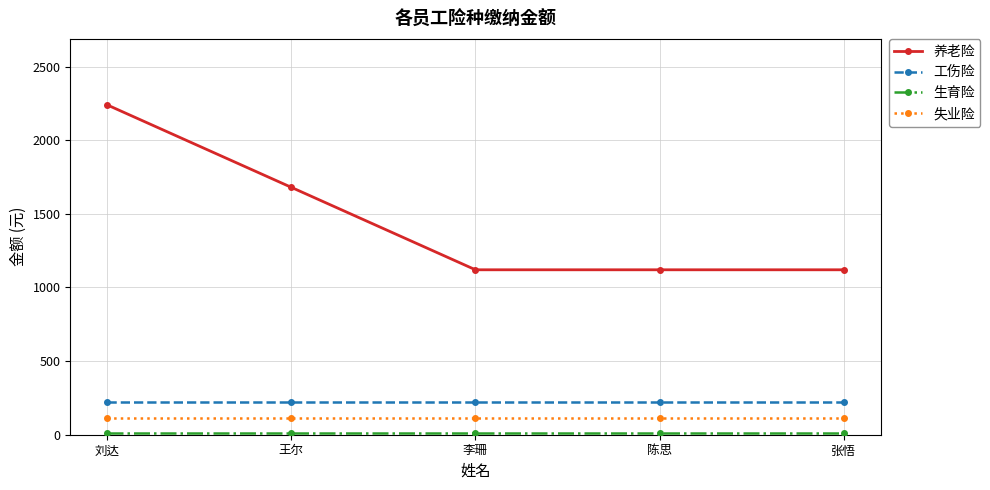

What is the maximum value shown in the chart?

2240.1